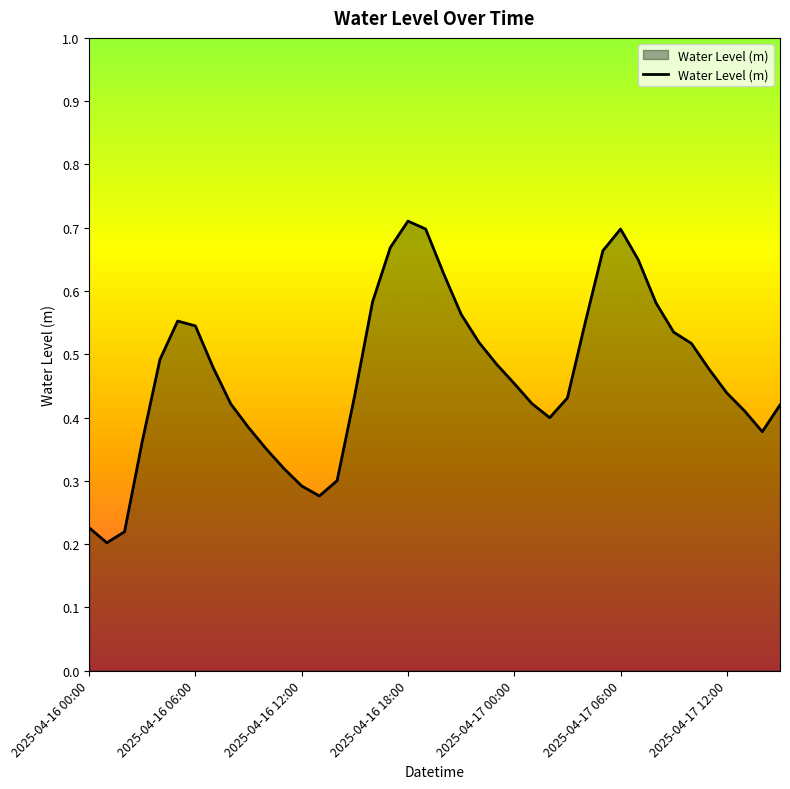

Is this an area chart (filled region under the line)?

Yes